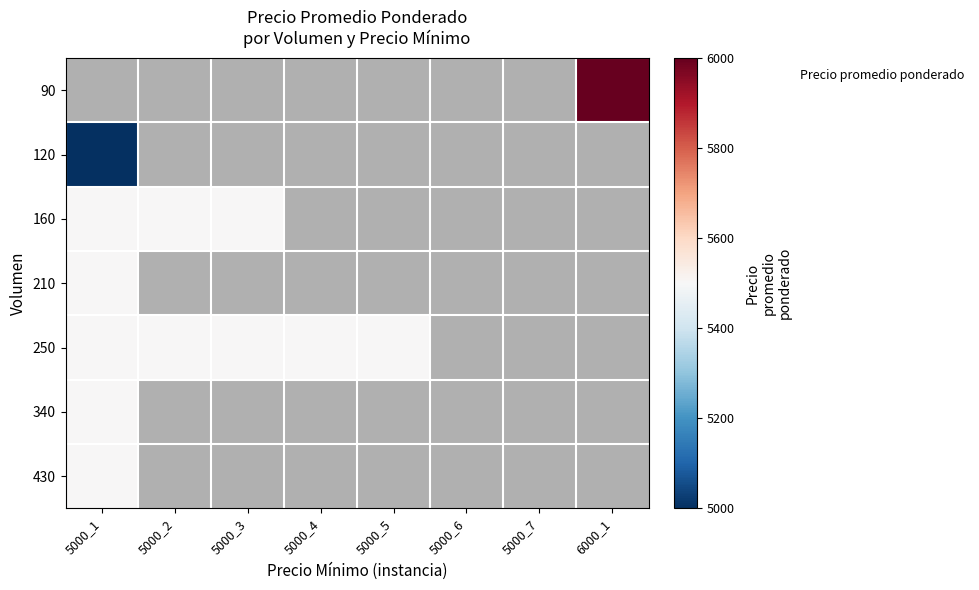

What is the minimum value shown in the chart?

5000.0